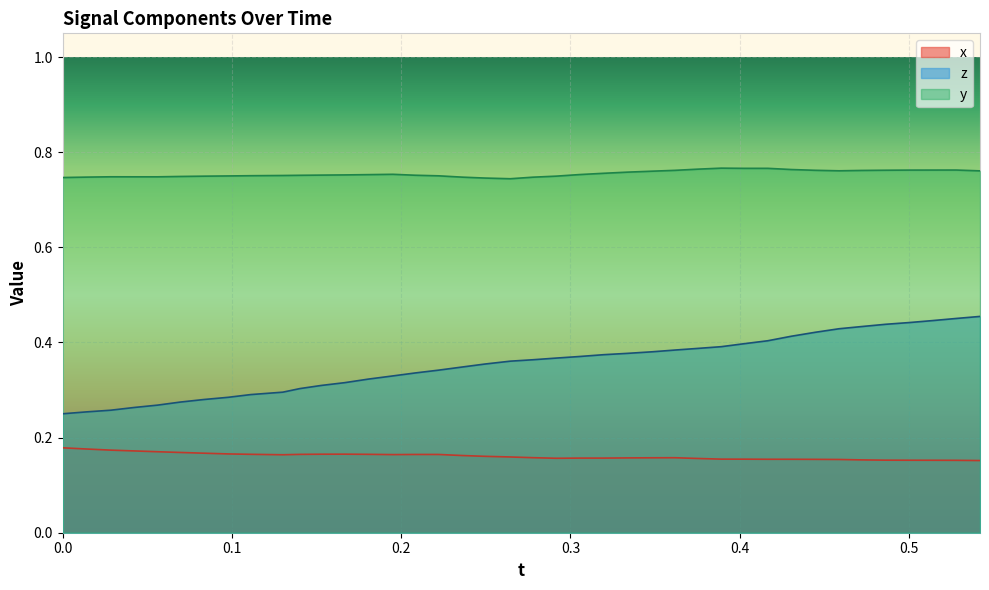

Which series has the largest total across all categories?

y